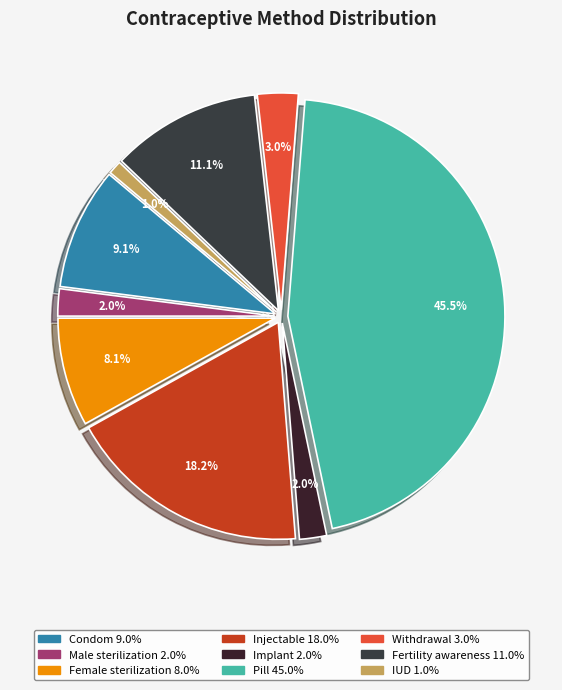

True or false: Implant accounts for 1% of the total.

False